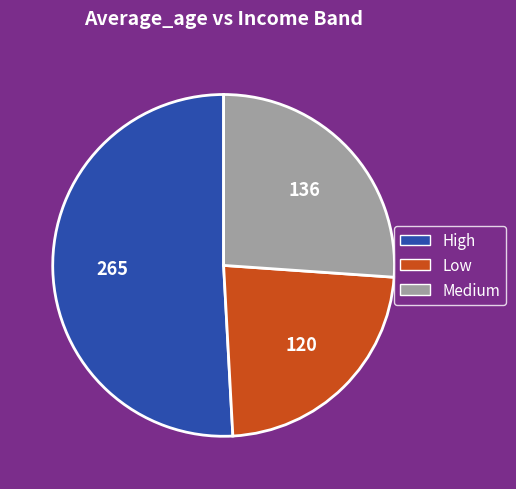

Does any single category account for the majority?

Yes